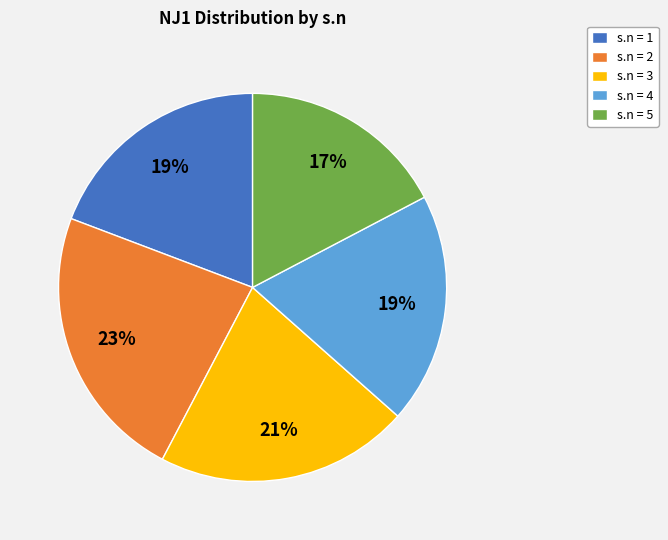

What percentage is the s.n = 1 slice, to the nearest percent?

19%